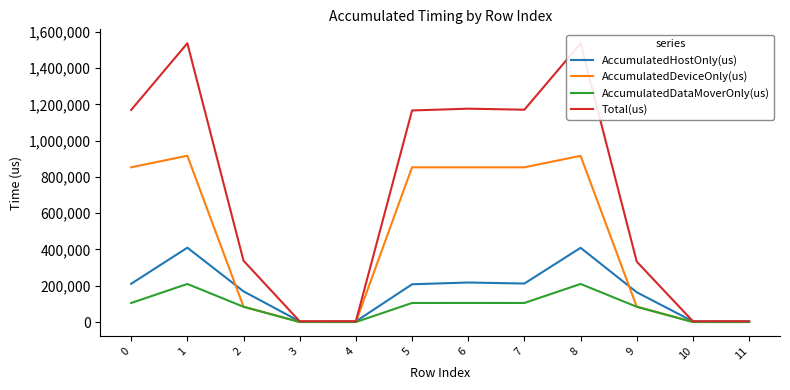

What is the spread (max minus min) of values at 8?

1325799.0